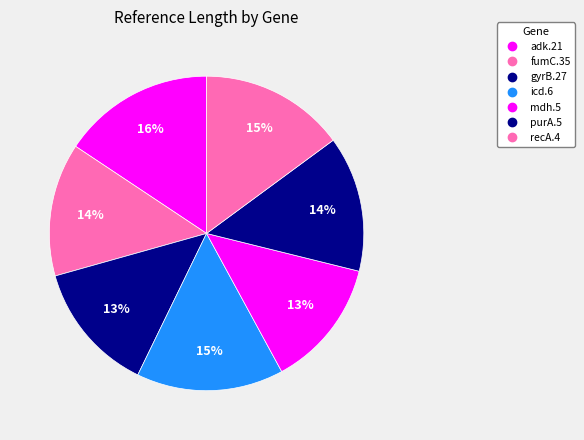

Is it true that icd.6 is 15% of the pie?

True